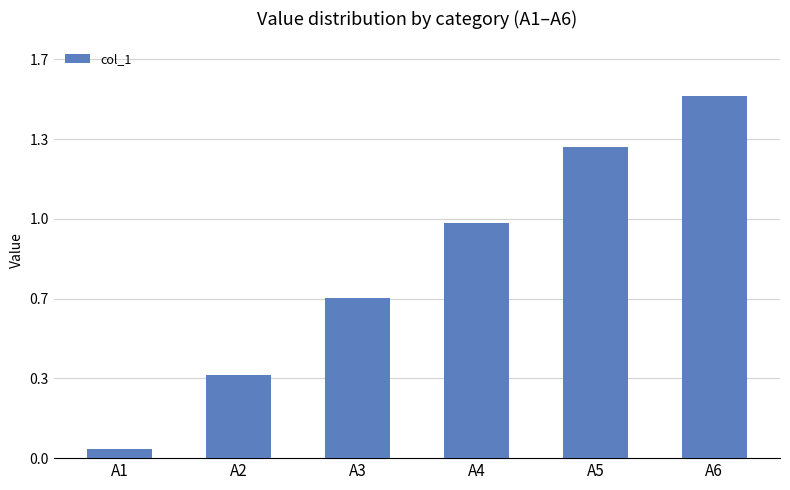

Which category has the highest value across all series?

A6